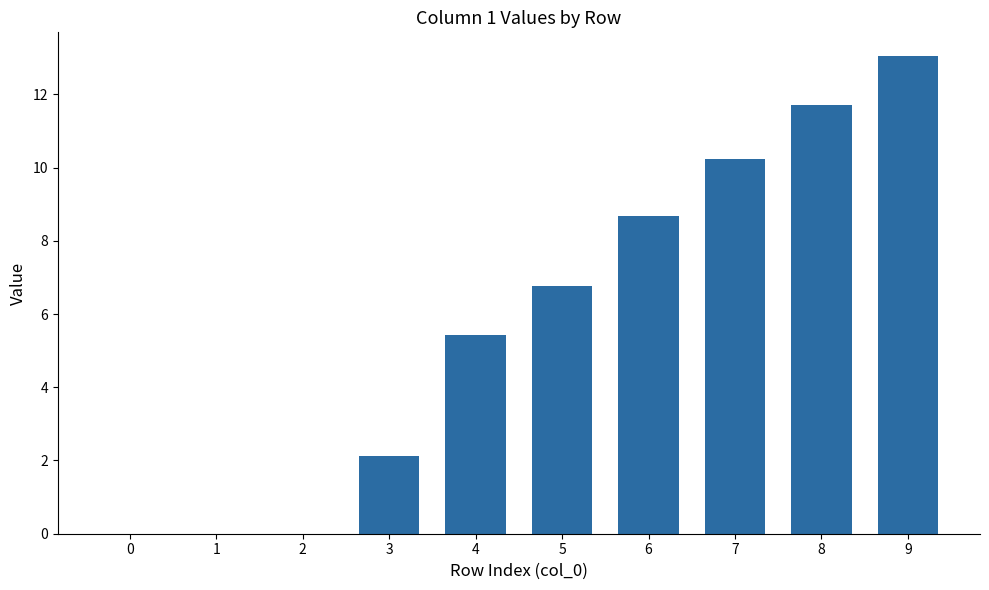

How many data points are above 6?

5